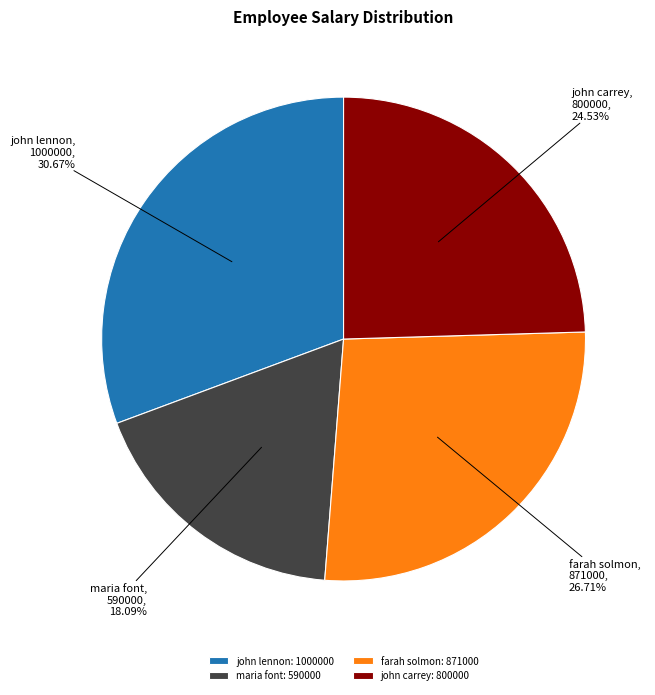

How many slices are in this pie chart?

4